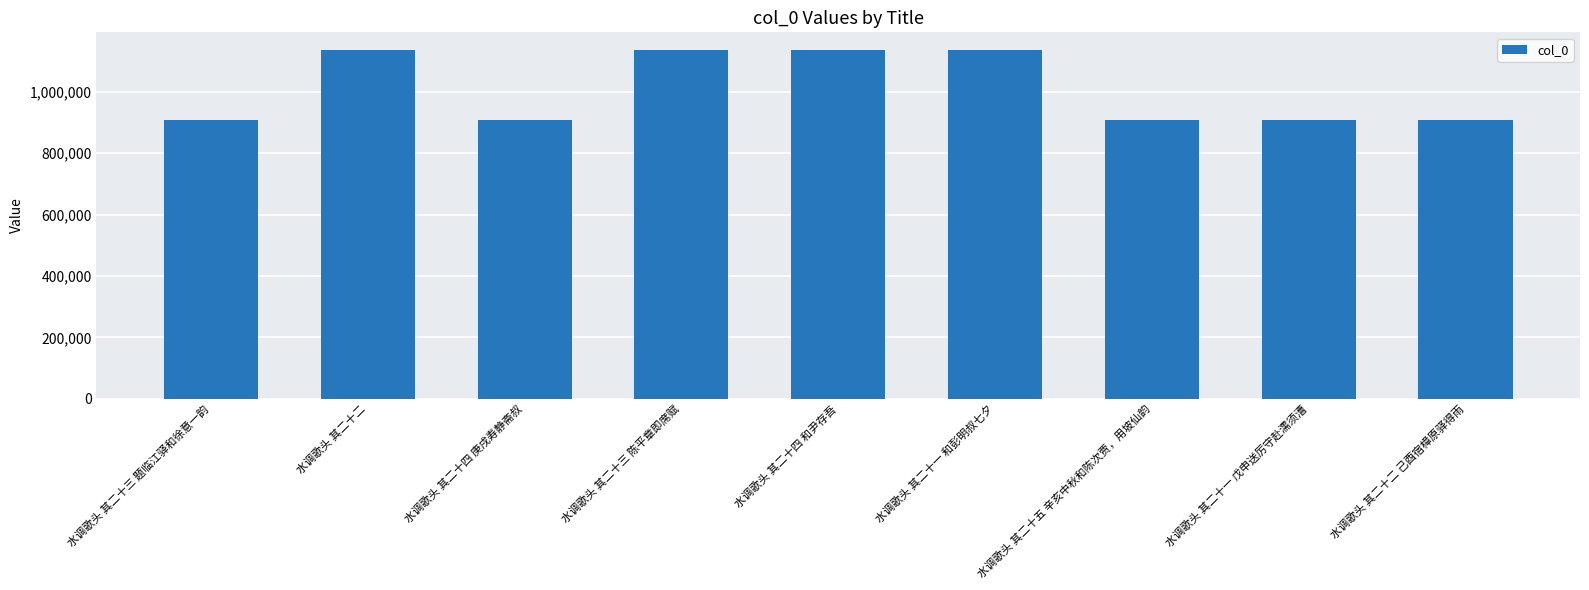

Is it true that the value at 水调歌头 其二十四 庚戌寿静斋叔 is 332221?

False